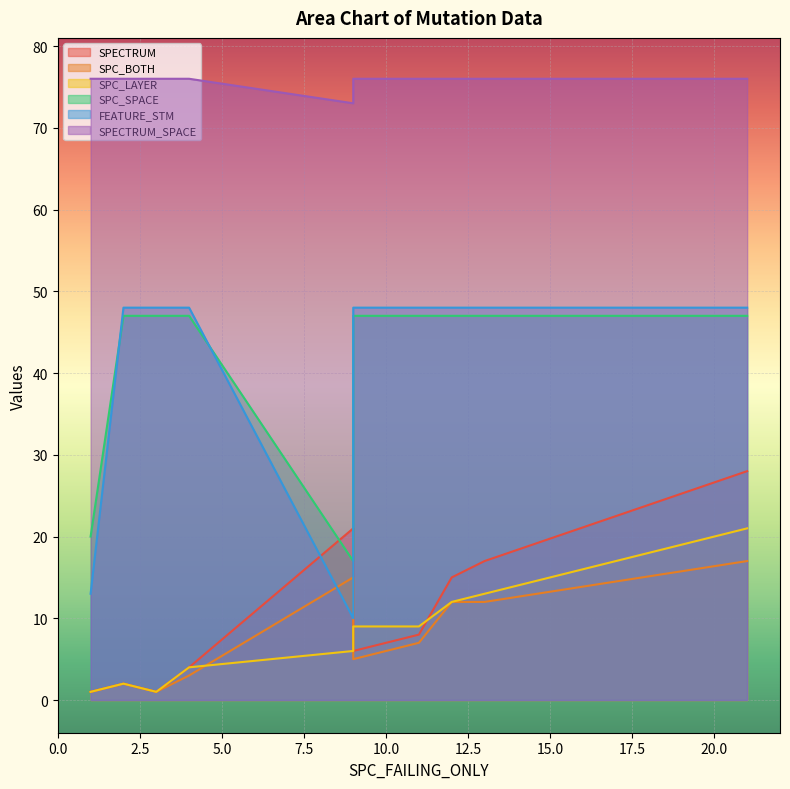

What is the difference between the SPC_LAYER values at 7 and 0?

2